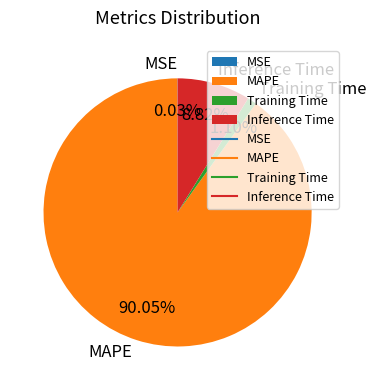

Which category has the biggest portion of the pie?

MAPE